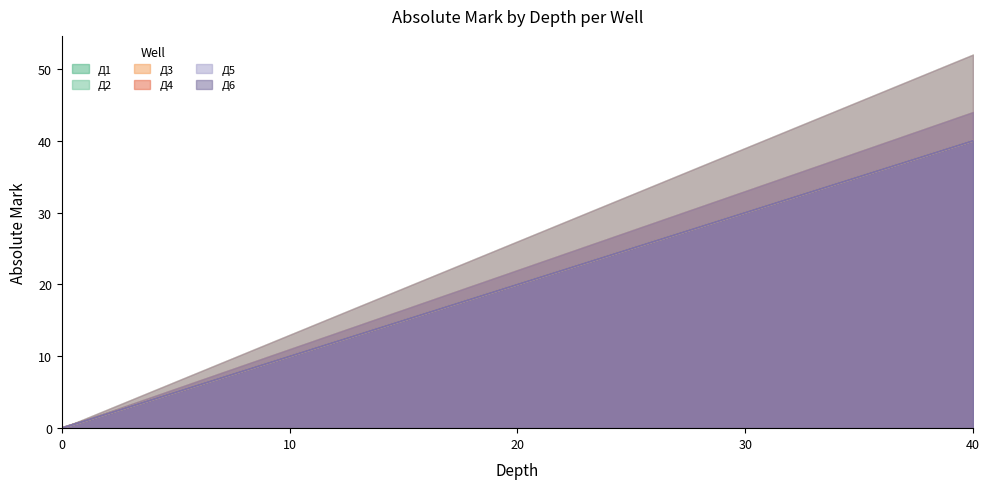

Which series has the largest total across all categories?

Д1